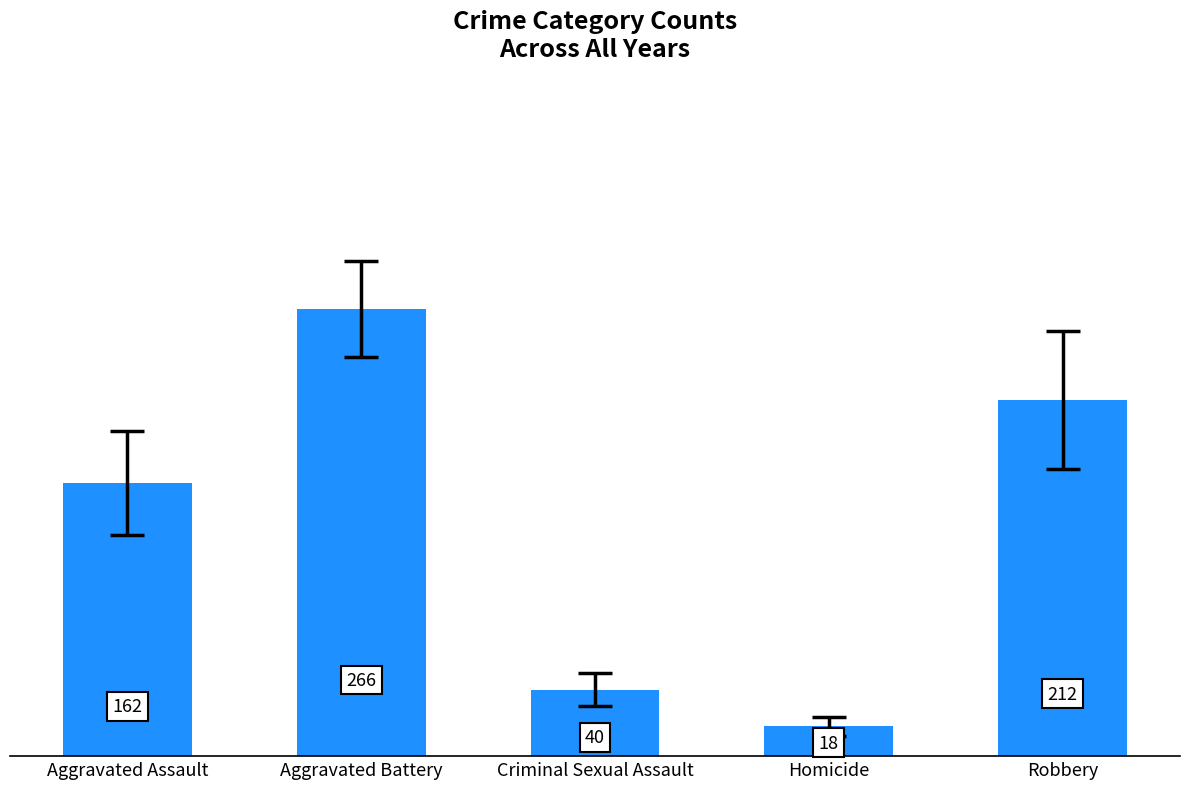

Where is the data nearest to the value 141?

Aggravated Assault